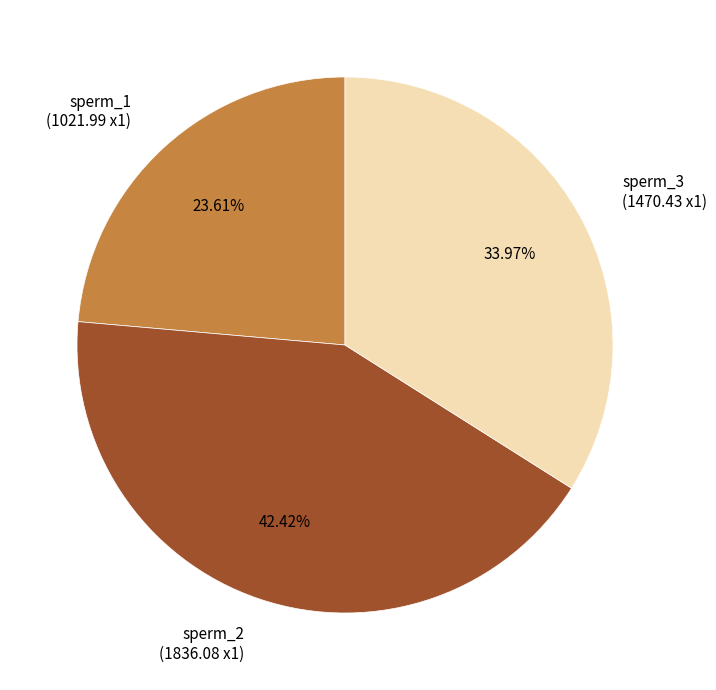

Is there a majority slice in this chart?

No